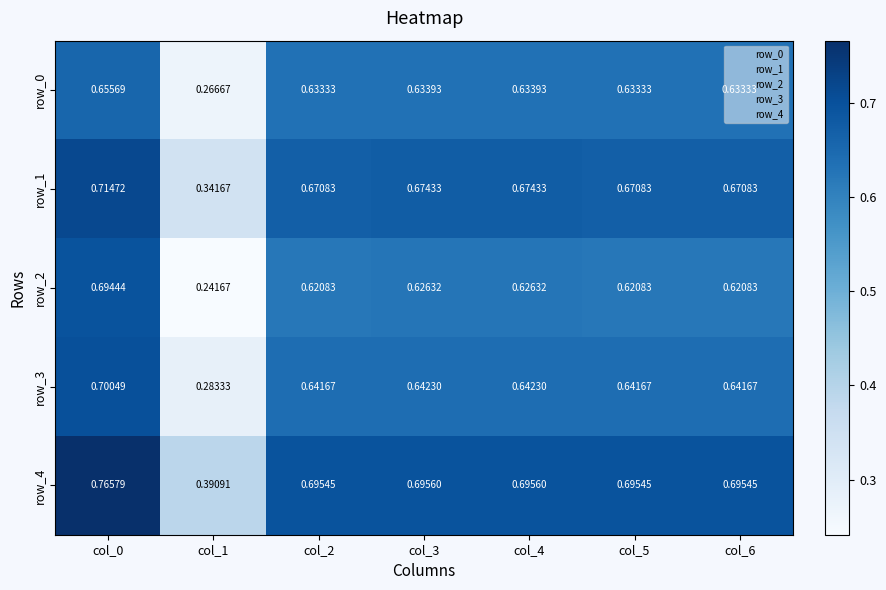

Is the value of row_0 at col_0 greater than the value of row_1 at col_5?

No